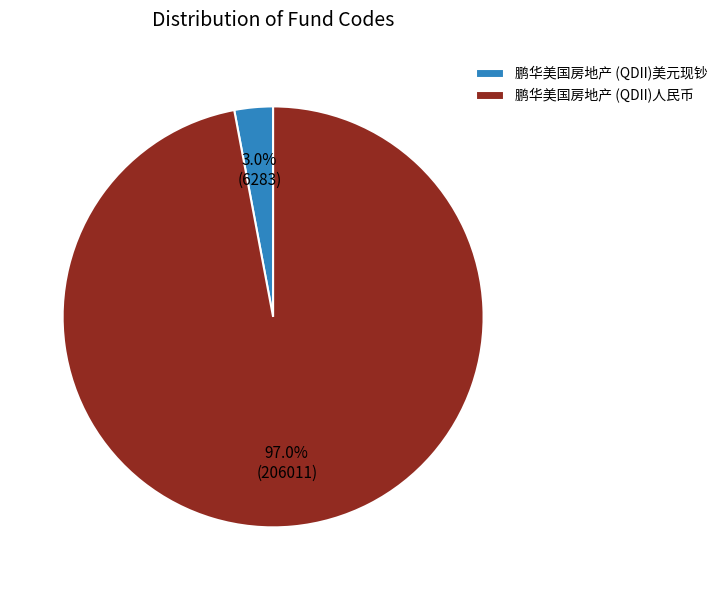

Which slice is the largest?

鹏华美国房地产 (QDII)人民币